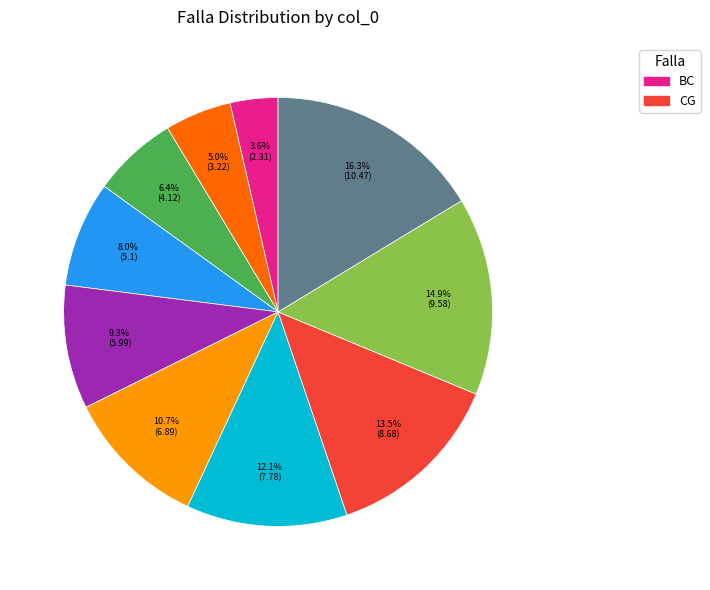

Is there a majority slice in this chart?

No